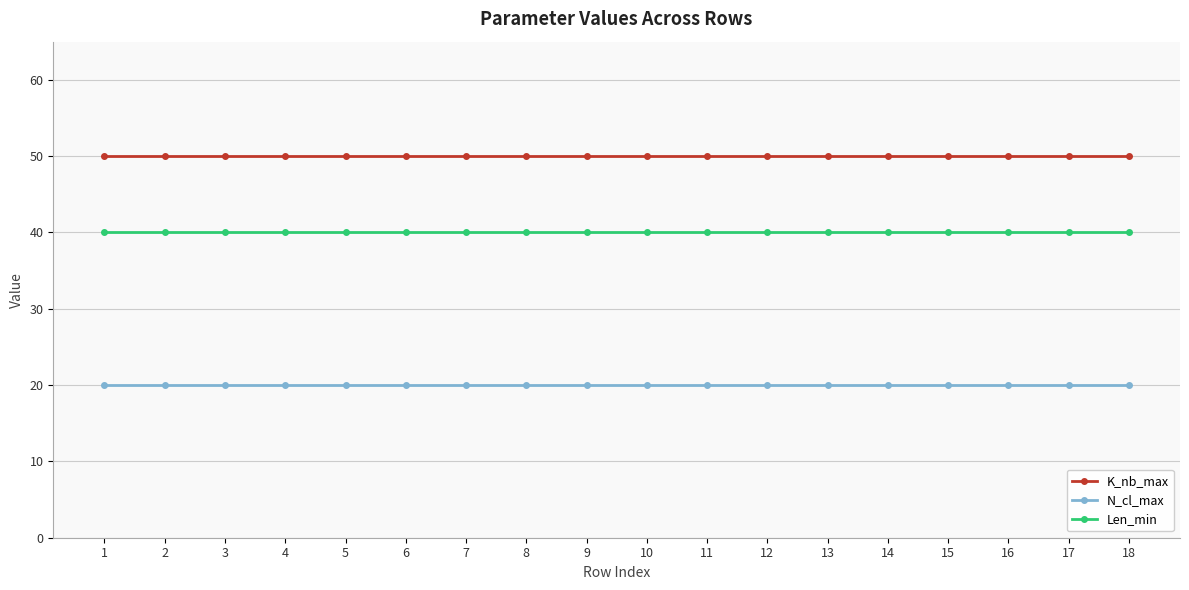

Reading left to right, list all the values displayed in this chart.

K_nb_max: 1=50	2=50	3=50	4=50	5=50	6=50	7=50	8=50	9=50	10=50	11=50	12=50	13=50	14=50	15=50	16=50	17=50	18=50
N_cl_max: 1=20	2=20	3=20	4=20	5=20	6=20	7=20	8=20	9=20	10=20	11=20	12=20	13=20	14=20	15=20	16=20	17=20	18=20
Len_min: 1=40	2=40	3=40	4=40	5=40	6=40	7=40	8=40	9=40	10=40	11=40	12=40	13=40	14=40	15=40	16=40	17=40	18=40